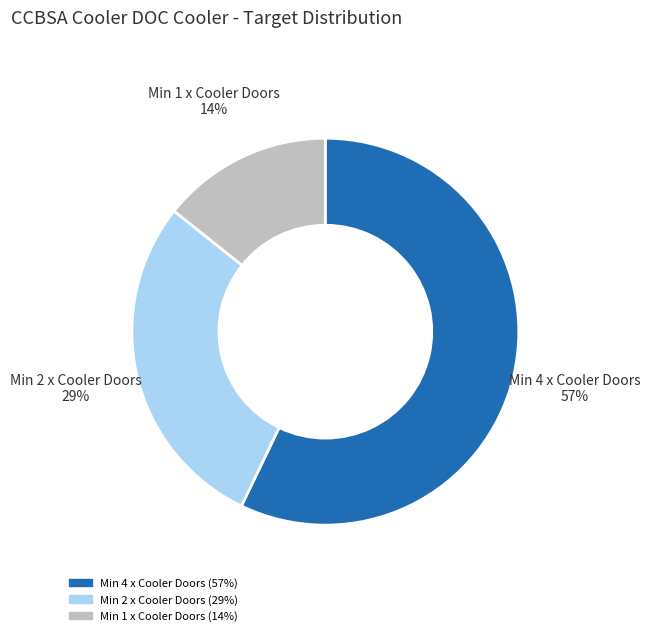

What is the ratio of the value at Min 1 x Cooler Doors to the value at Min 2 x Cooler Doors?

0.5